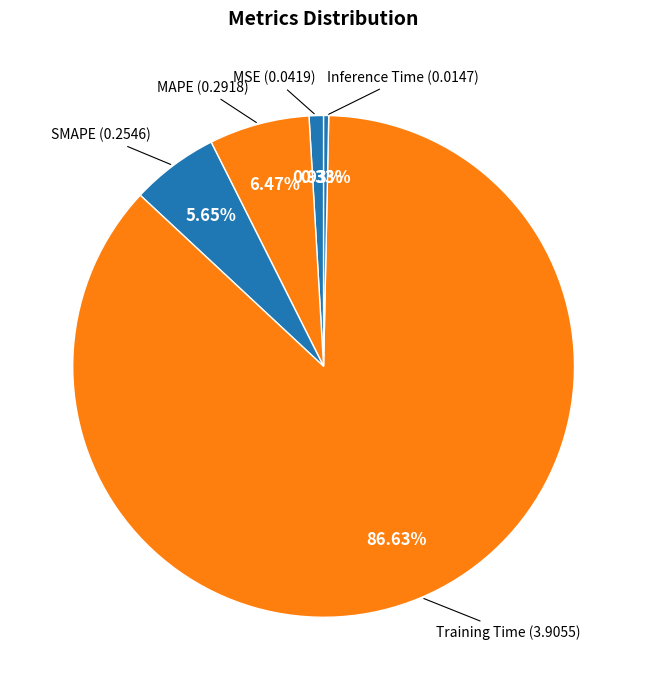

Which slice is the largest?

Training Time